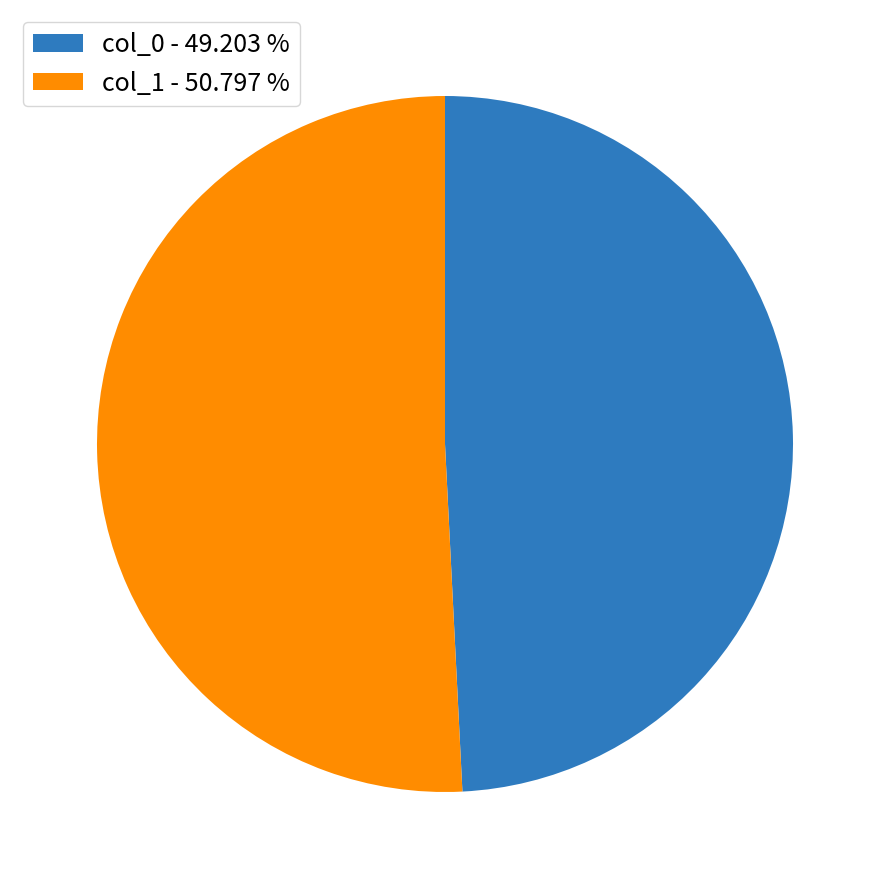

What is the majority slice?

col_1 - 50.797 %